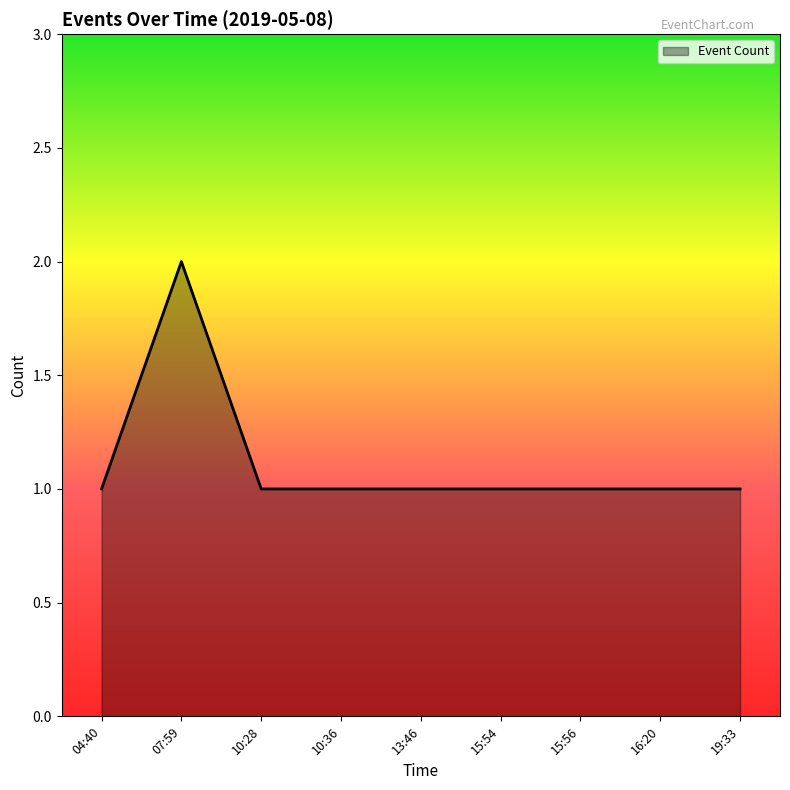

The chart shows a value of 0 at 15:54. True or false?

False